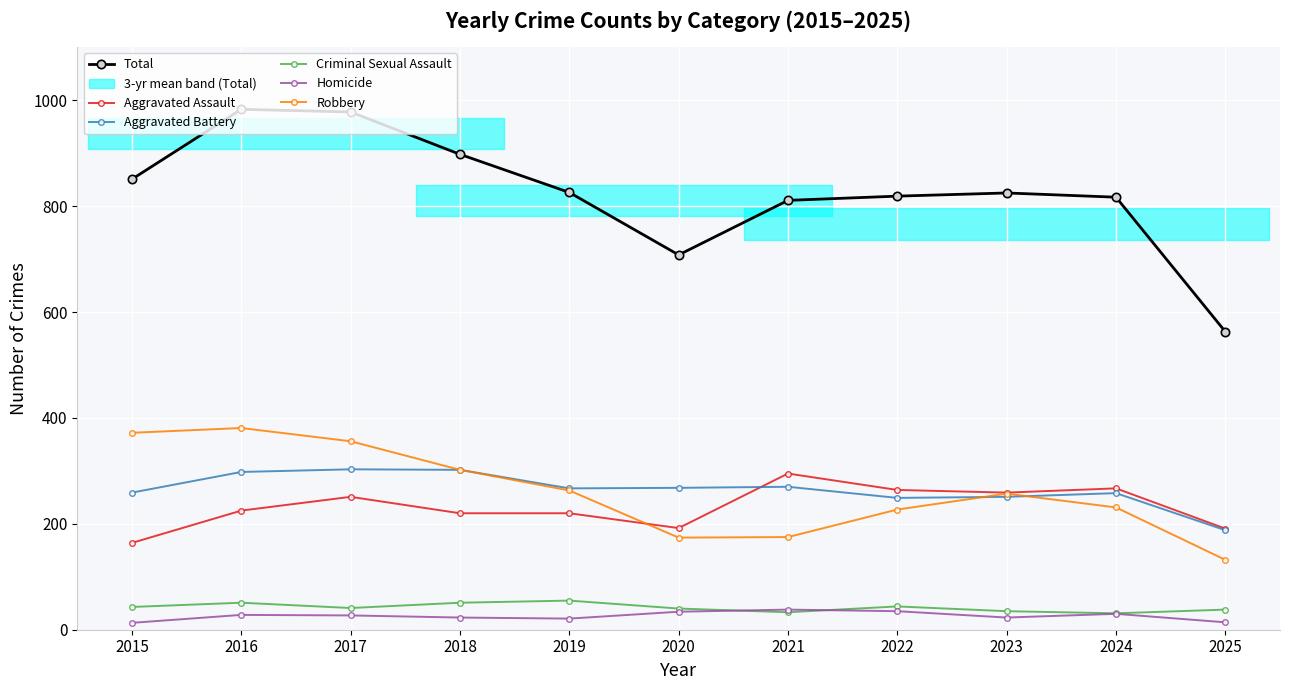

At 2025, list the series in order from smallest to largest.

Homicide, Criminal Sexual Assault, Robbery, Aggravated Battery, Aggravated Assault, Total